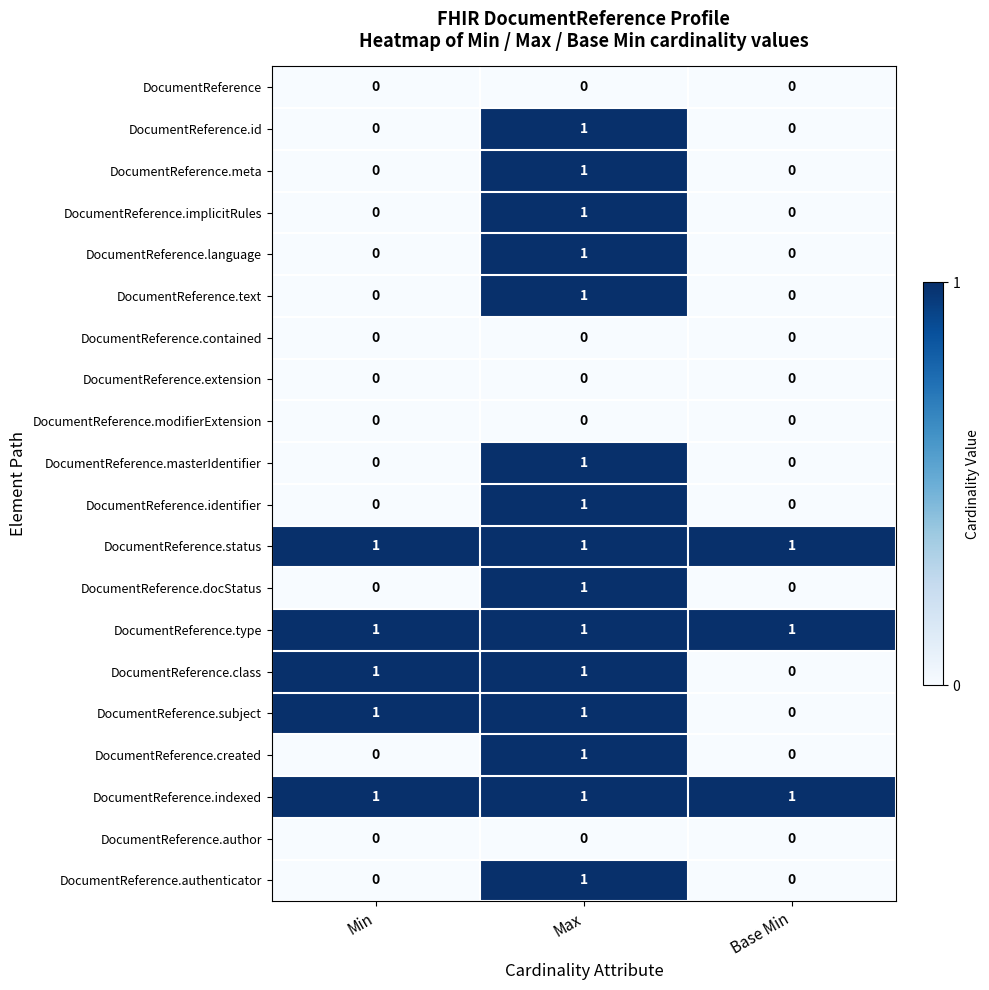

The value of DocumentReference.subject at Base Min is 0. True or false?

True